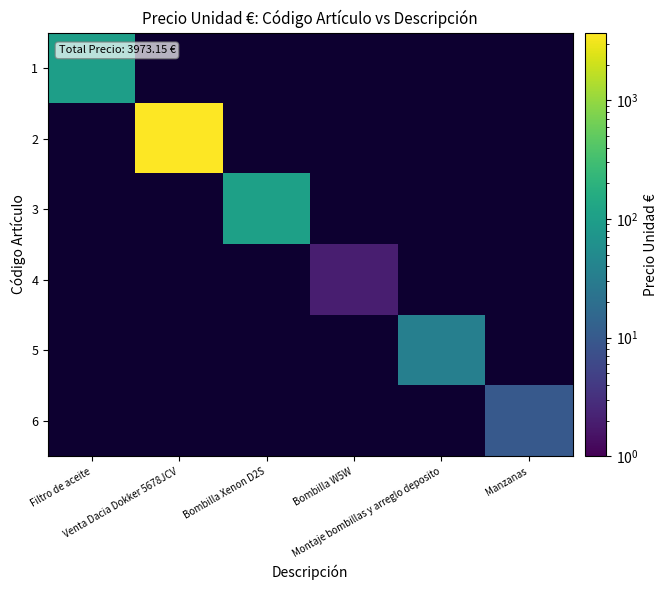

List the series in order of their peak value, lowest first.

4, 6, 5, 1, 3, 2